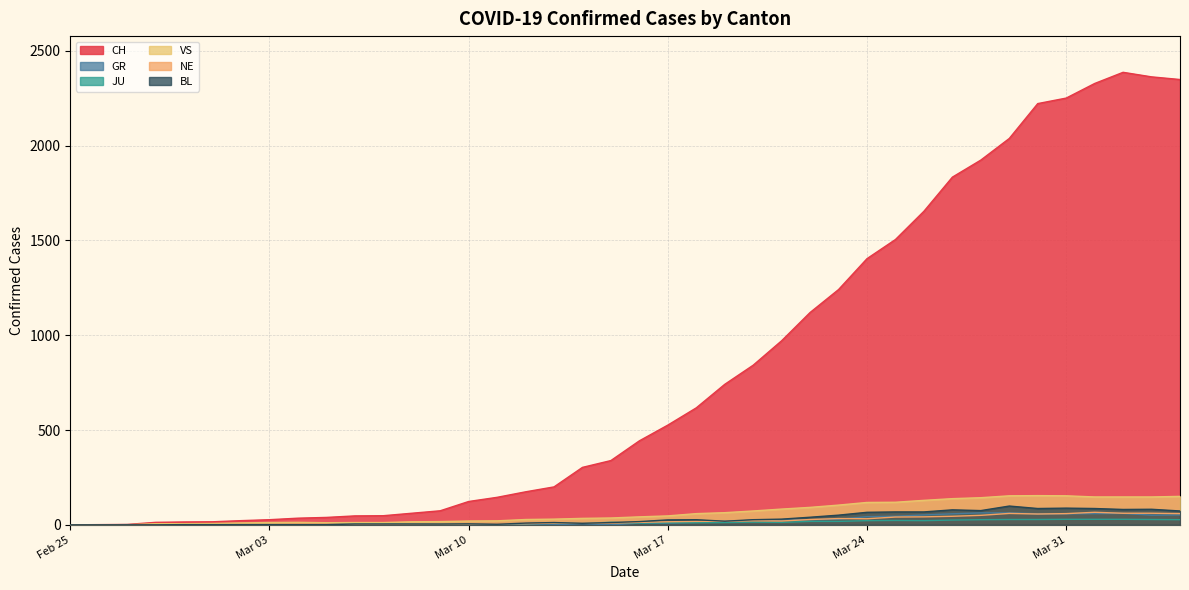

Which series has the largest total across all categories?

CH